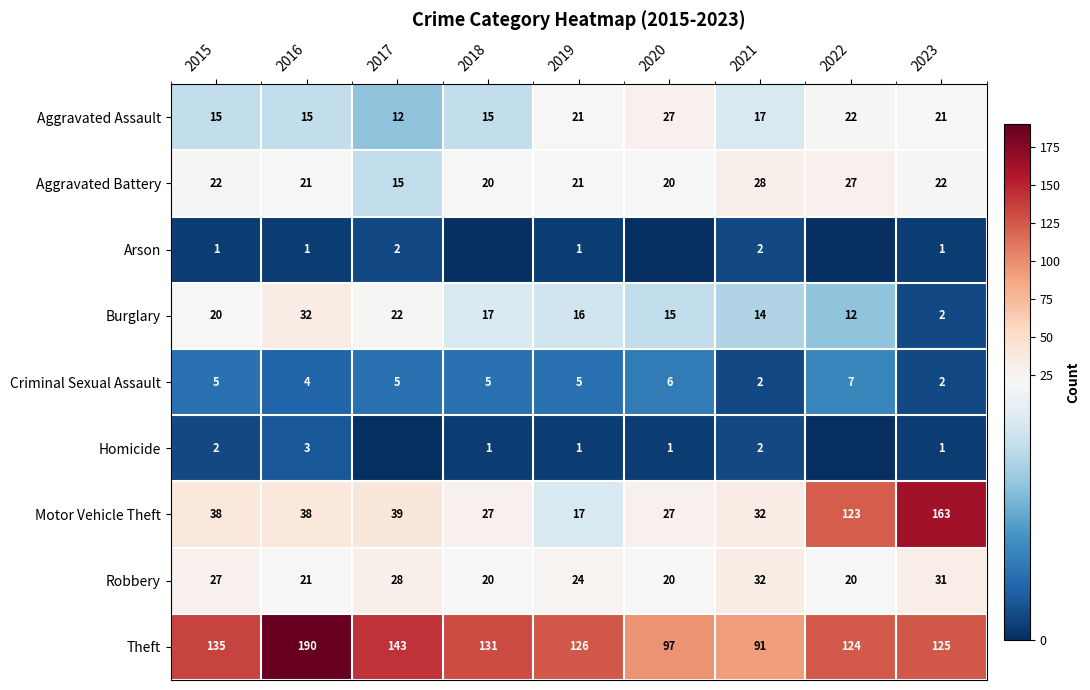

What is the sum of the Theft values at 2017 and 2022?

267